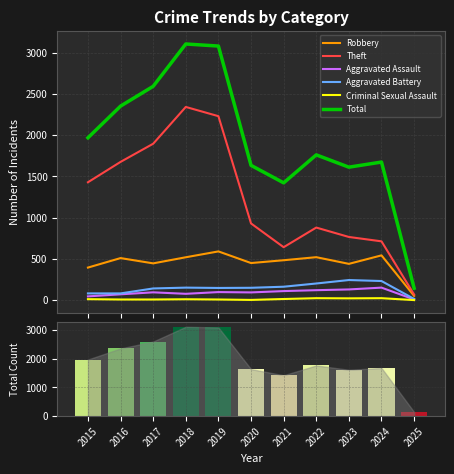

Are the bars grouped side by side (vs. stacked)?

Yes